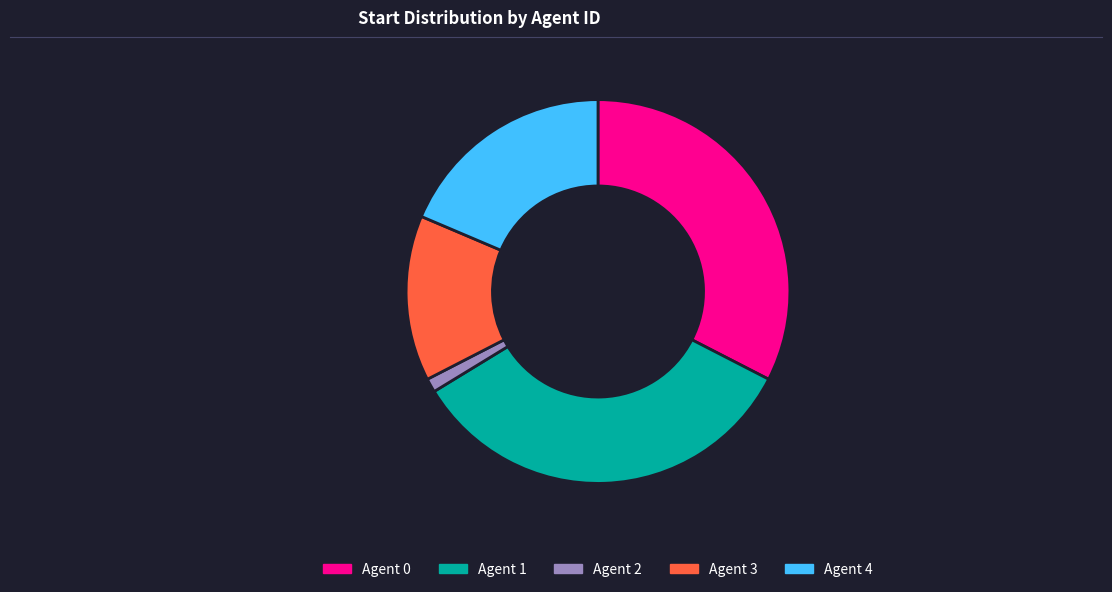

How many segments does this pie chart have?

5